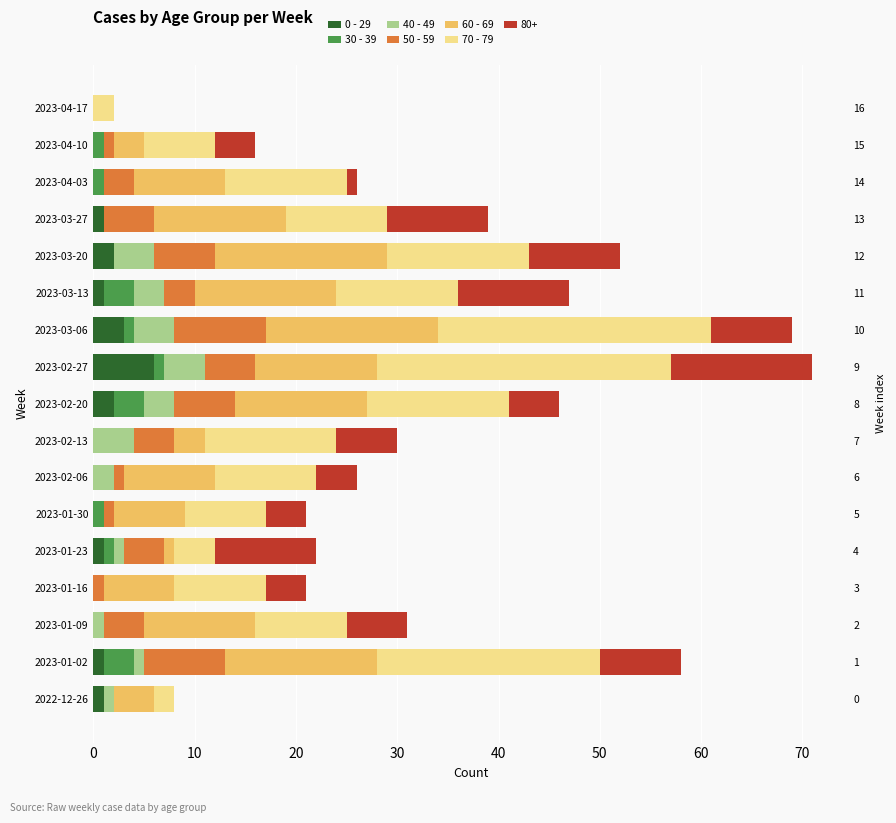

What is the label of the 5th bar from the right?

2023-03-20